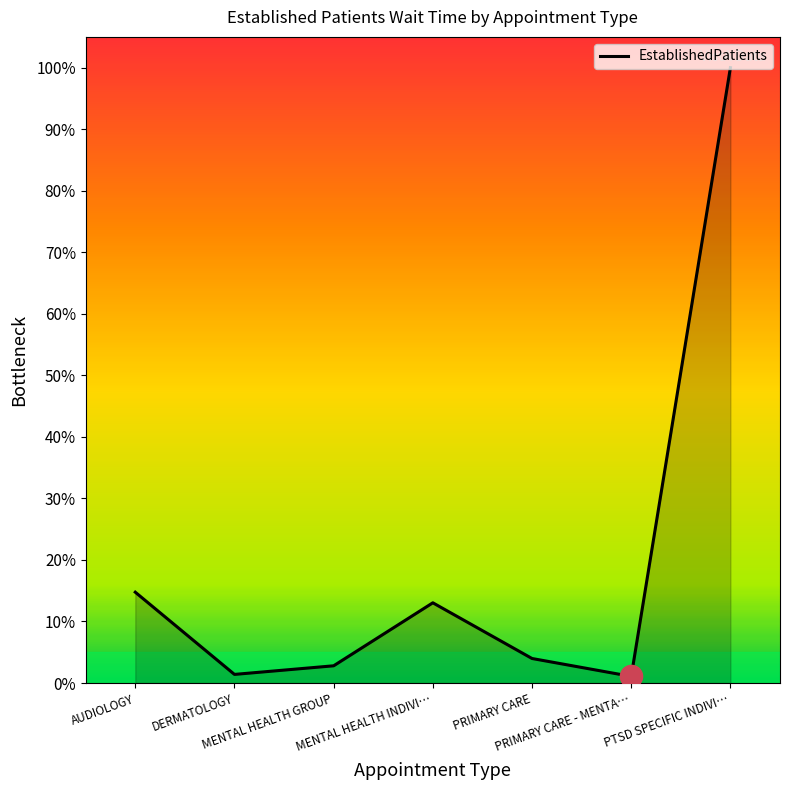

Count the number of categories in the chart.

7